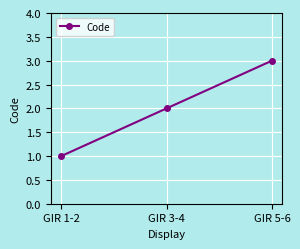

Rank the categories by value from lowest to highest.

GIR 1-2, GIR 3-4, GIR 5-6